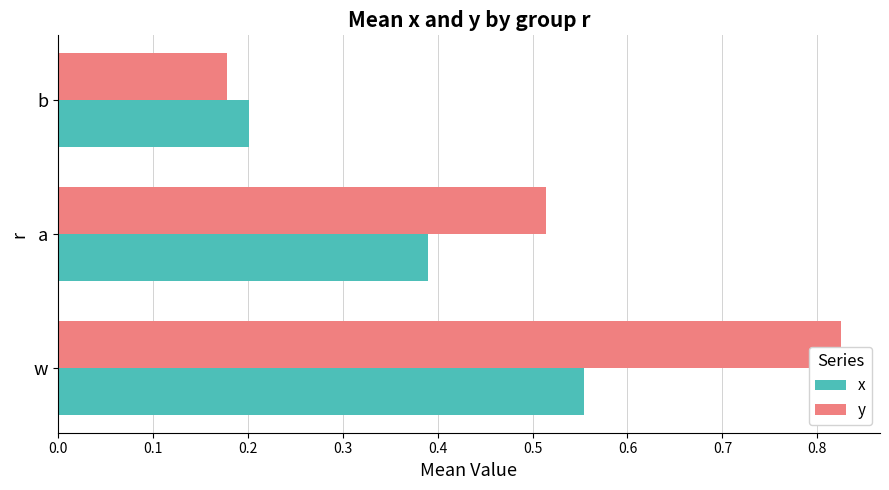

Is the value of x at a greater than the value of y at b?

Yes